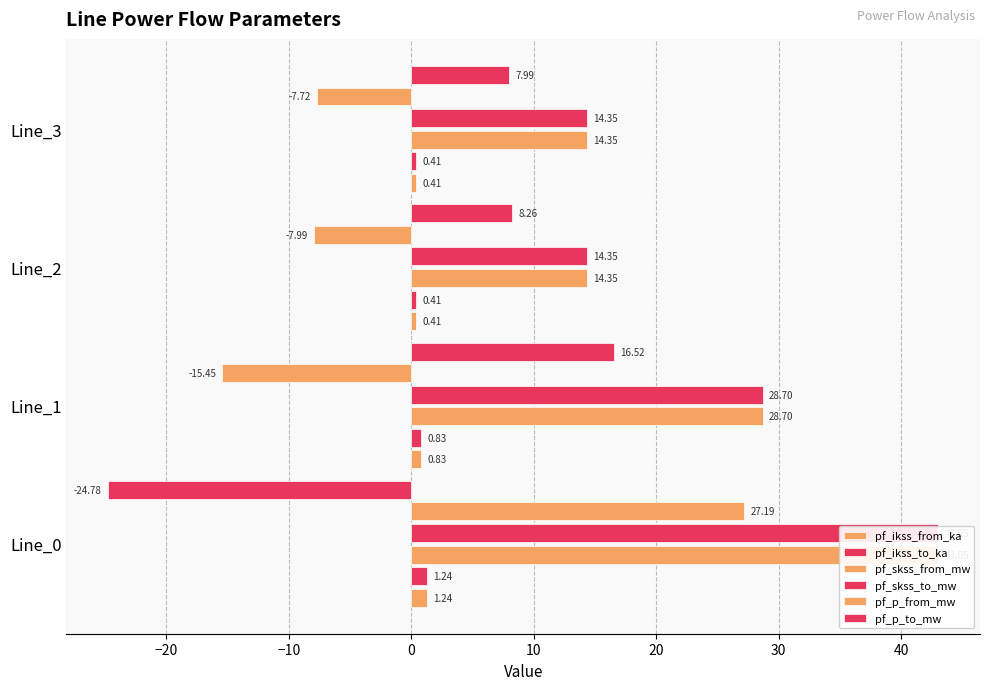

What is the maximum value for pf_p_to_mw?

16.5